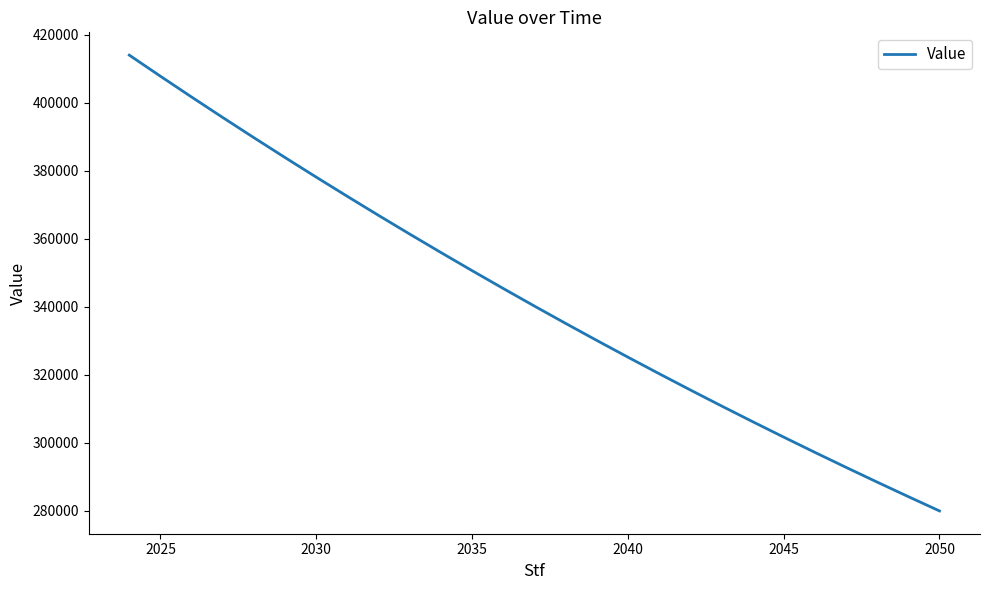

What is the difference between the maximum and minimum values?

134061.5